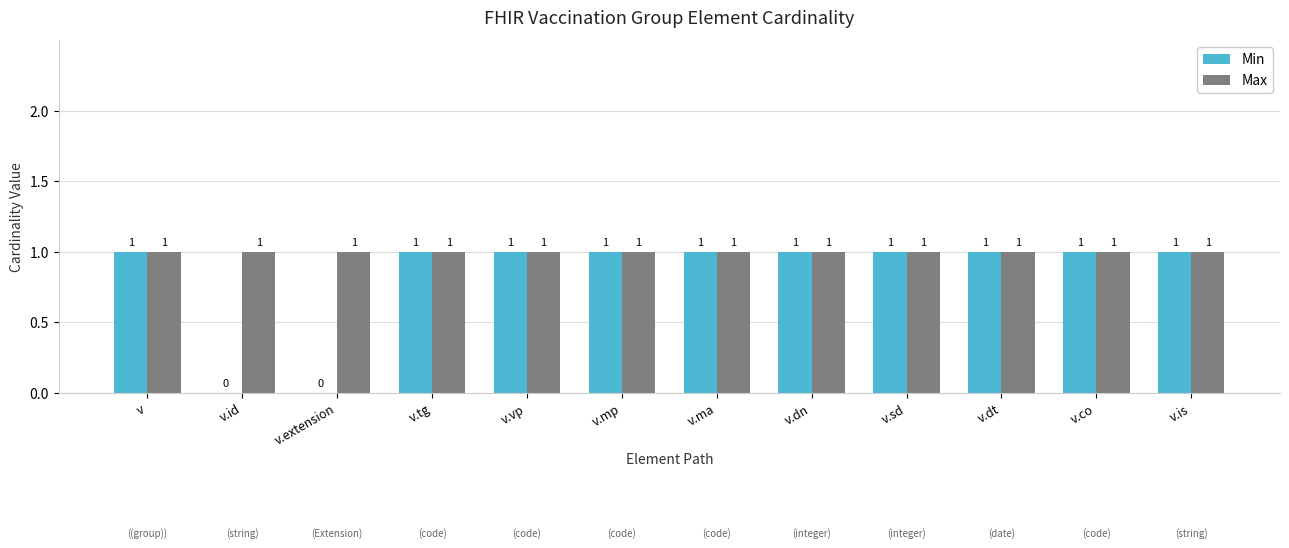

Are the bars grouped side by side (vs. stacked)?

Yes